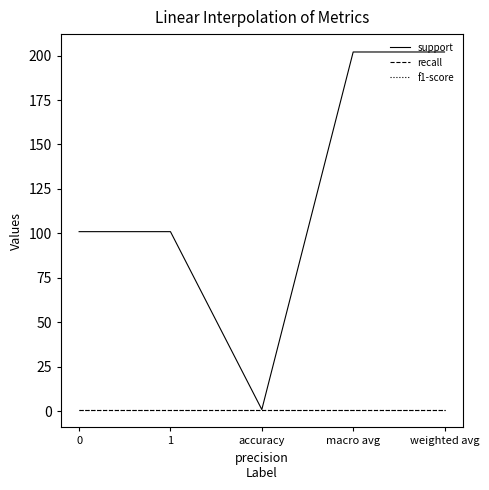

What is the difference between the second highest and second lowest values in the support series?

101